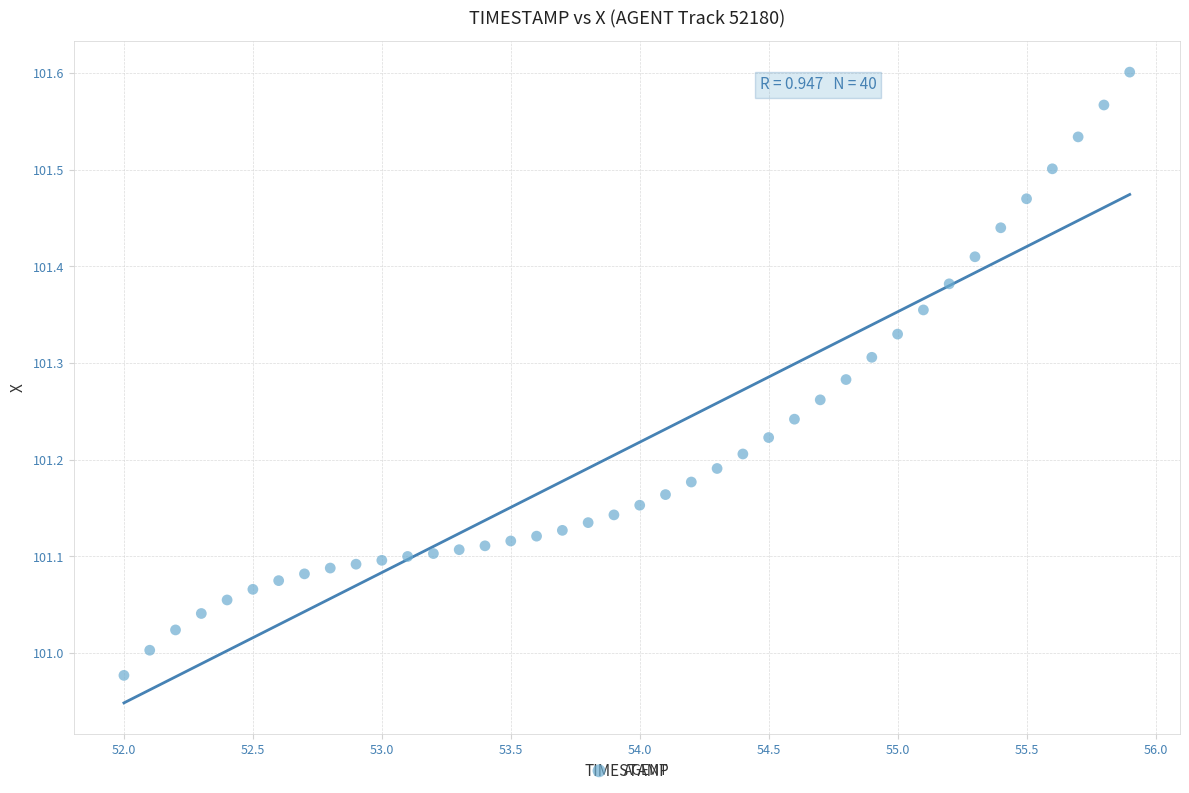

What is the range of X values (max minus min)?

3.9